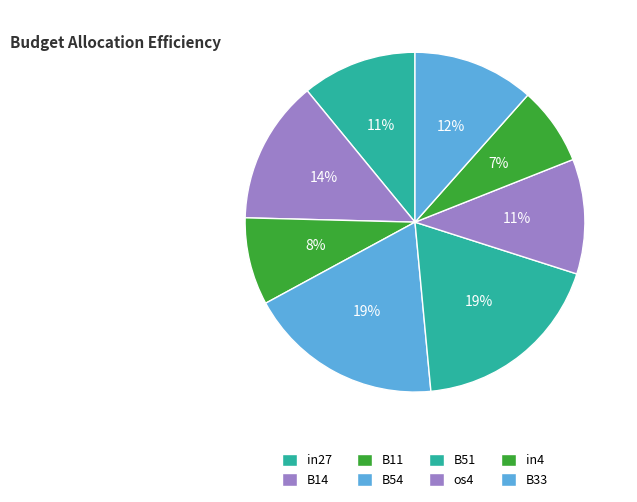

How many slices are in this pie chart?

8